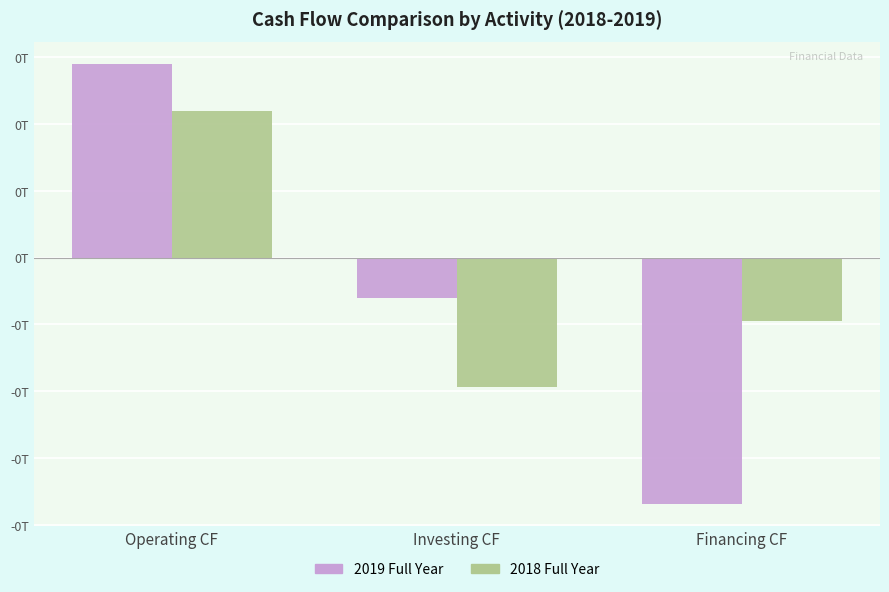

Are the bars grouped side by side (vs. stacked)?

Yes